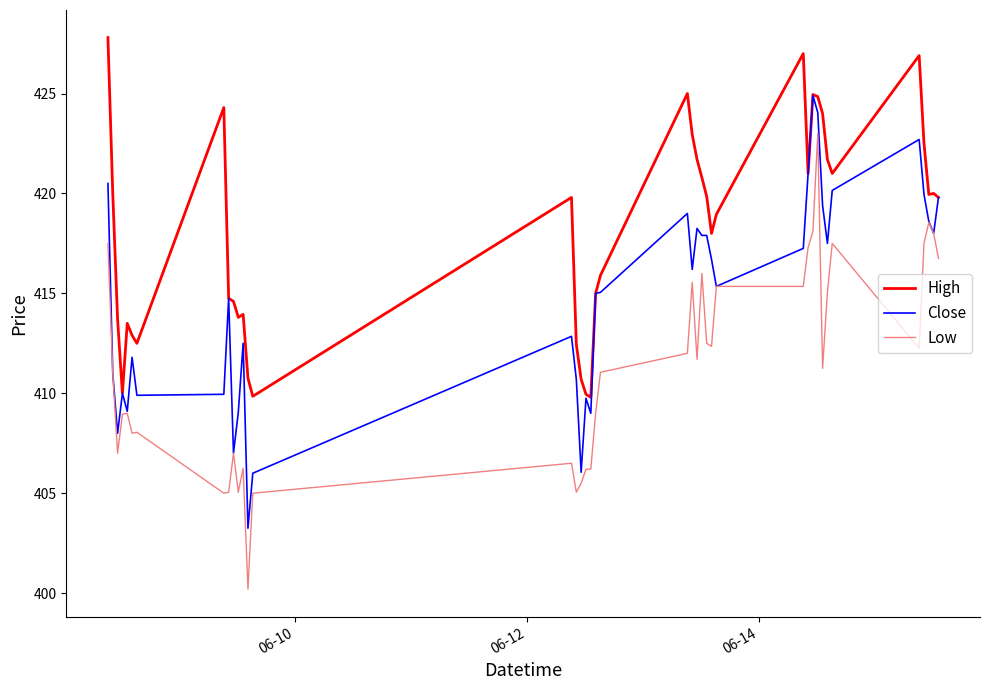

True or false: Low and High intersect in this chart.

False